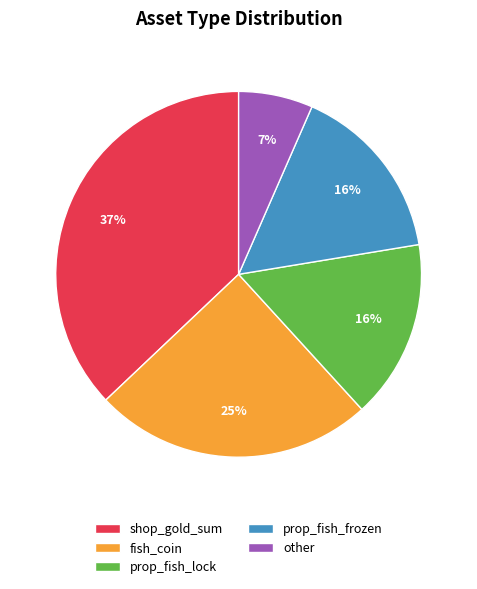

Is it true that other is 7% of the pie?

True